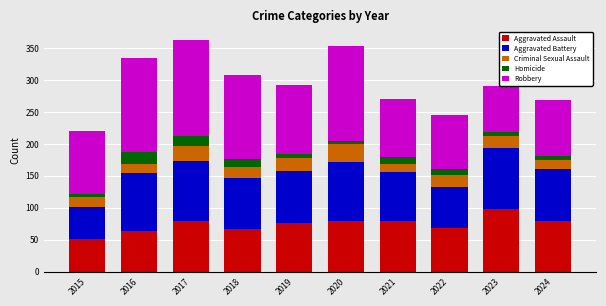

What is the minimum value for Aggravated Assault?

51